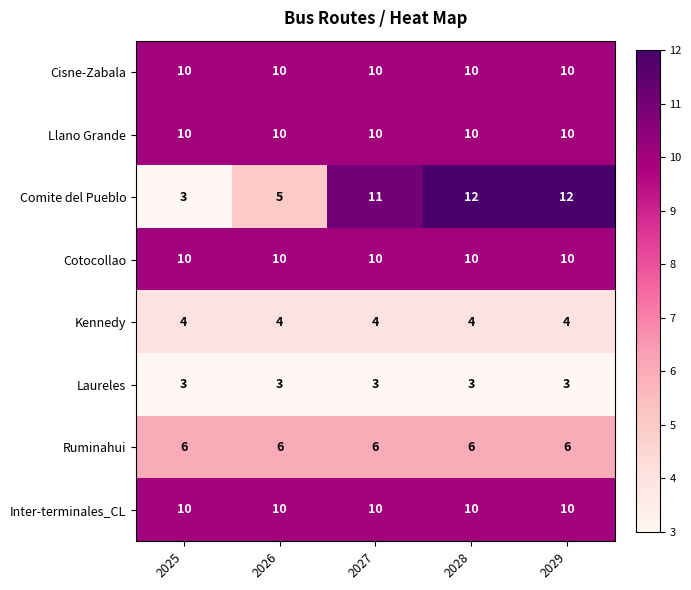

What is the approximate value of Cotocollao at 2027?

10